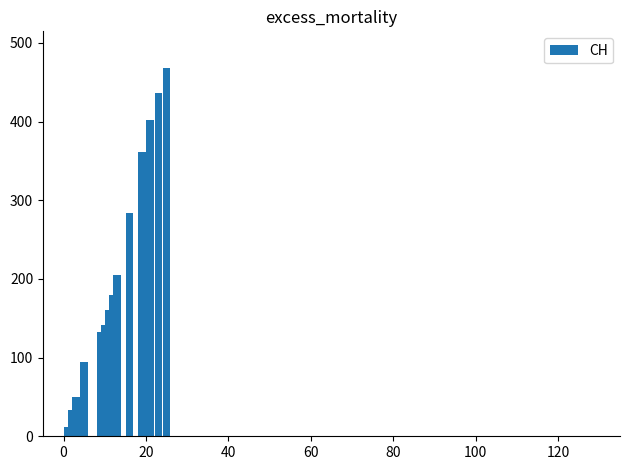

What is the sum of all values?

2961